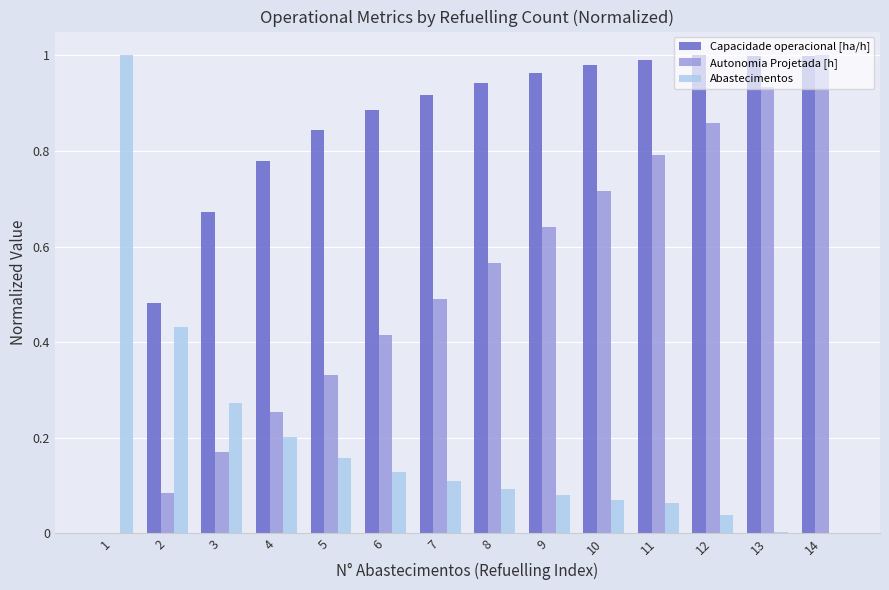

What is the total value across all series at 10?

1.8